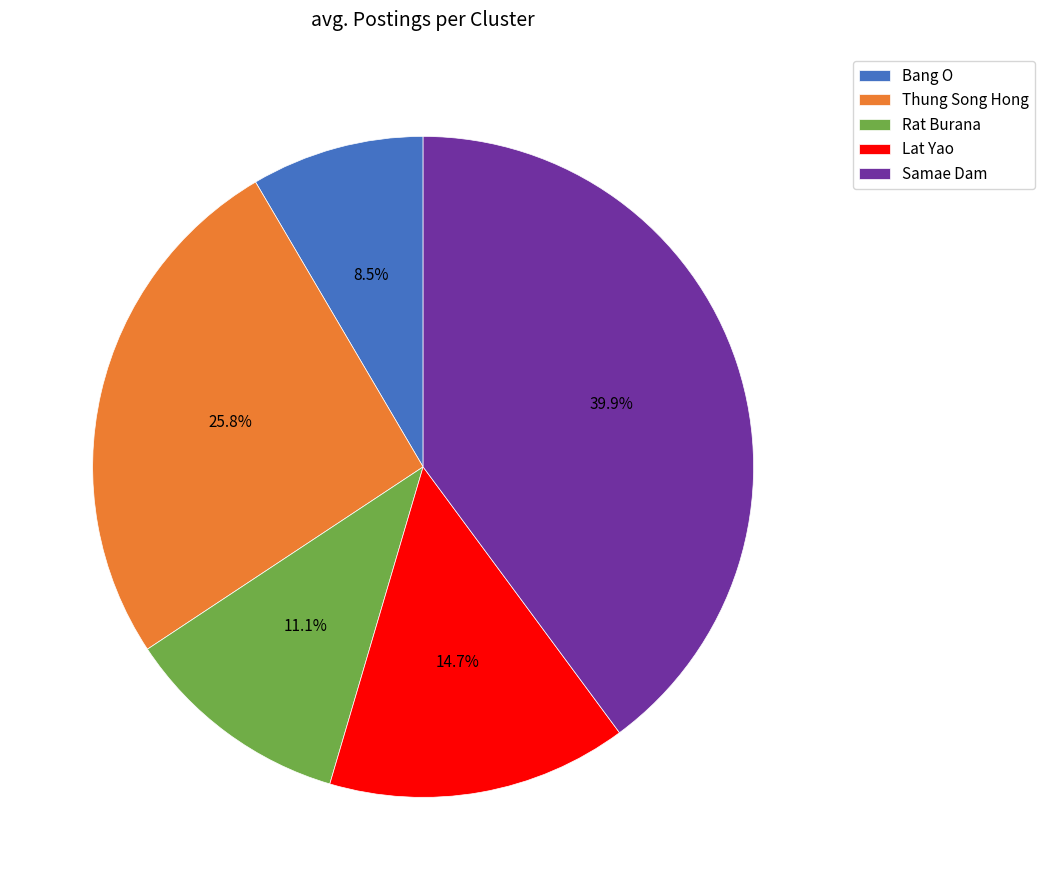

To the nearest percent, what is the difference between the Rat Burana and Lat Yao slice percentages?

4%